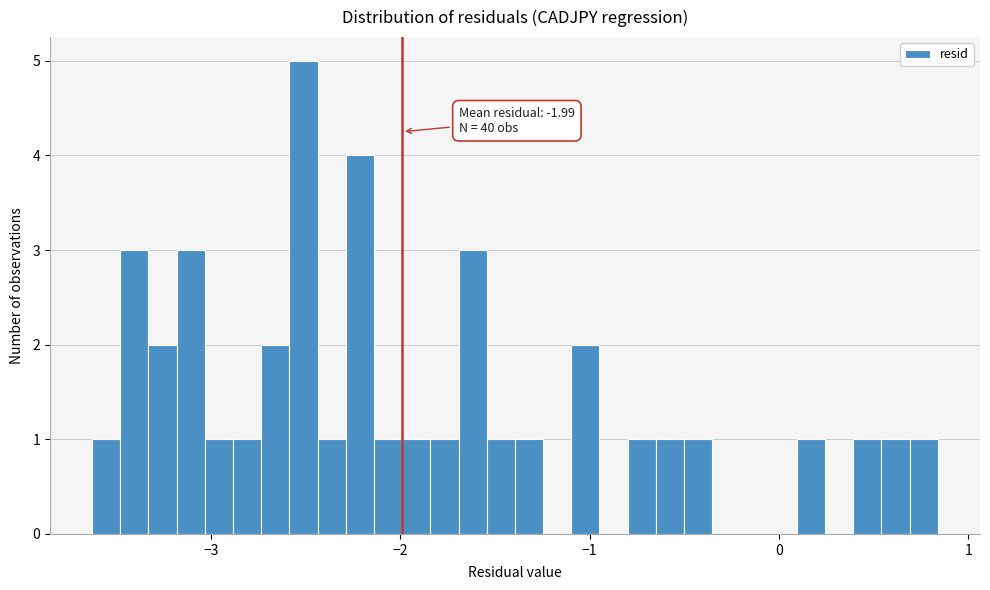

Around what value on the x-axis is the tallest bar? Give the approximate position of its centre, as read against the axis.

-2.5